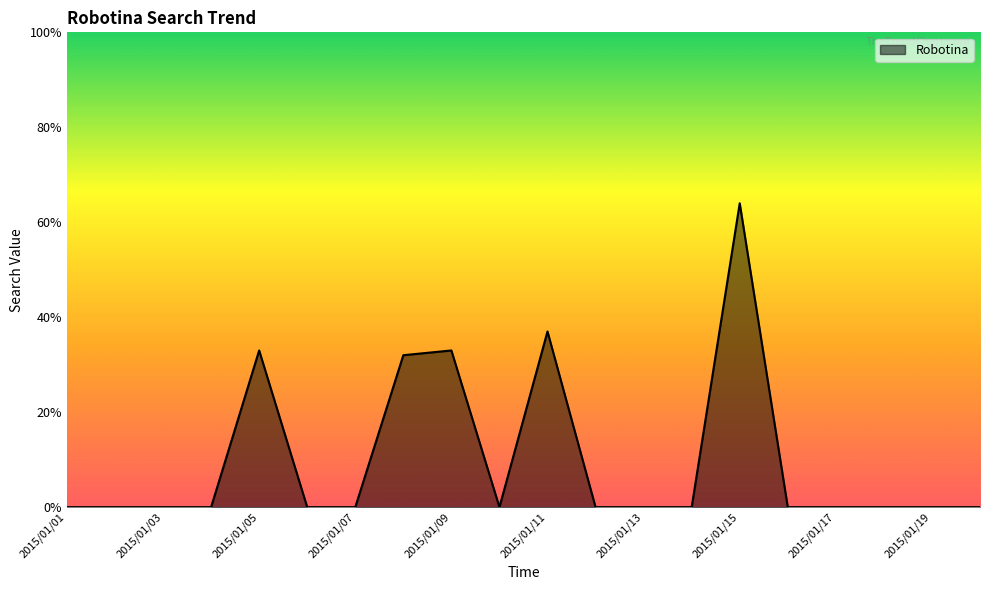

What is the greatest value displayed?

64